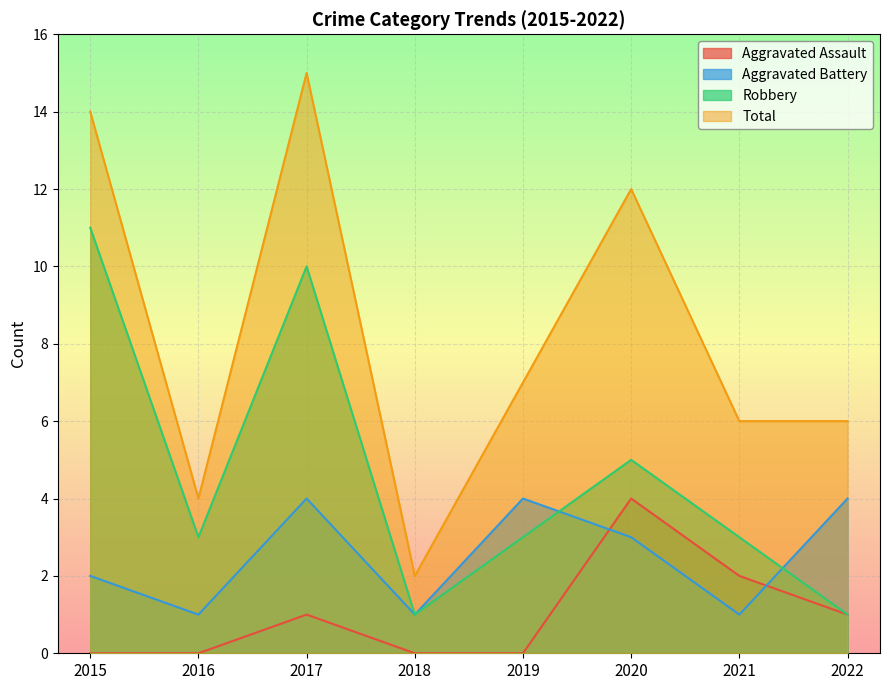

True or false: Total and Aggravated Assault intersect in this chart.

False